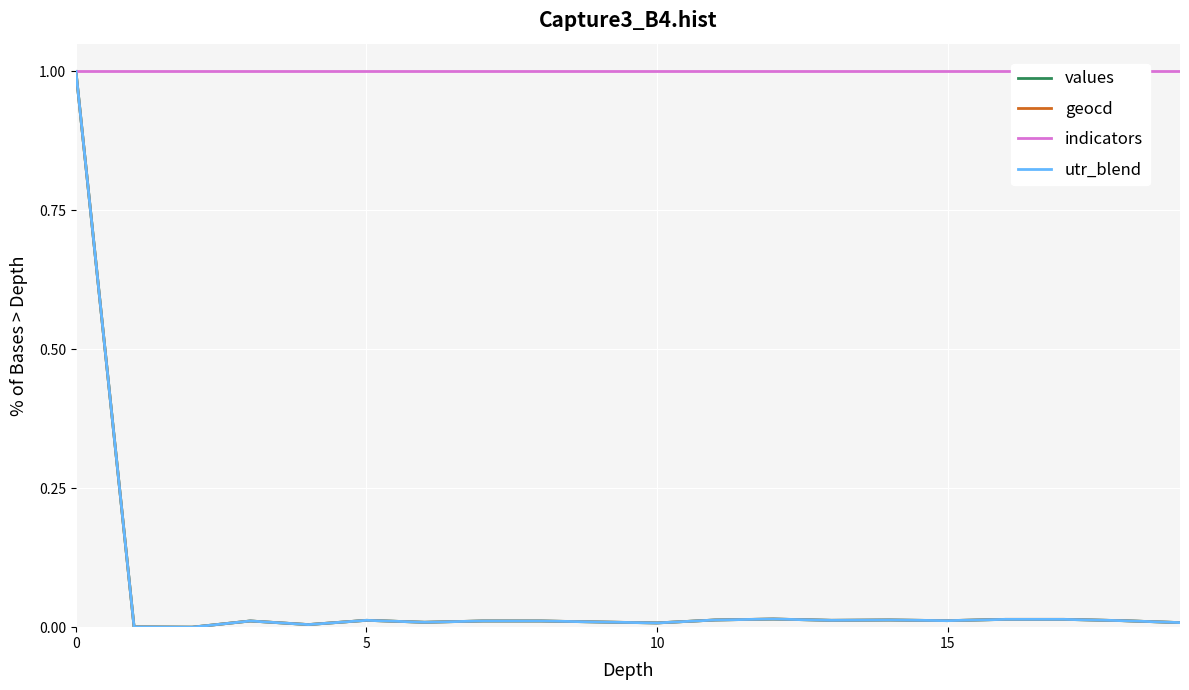

The geocd series shows 0.6 at 0. True or false?

False